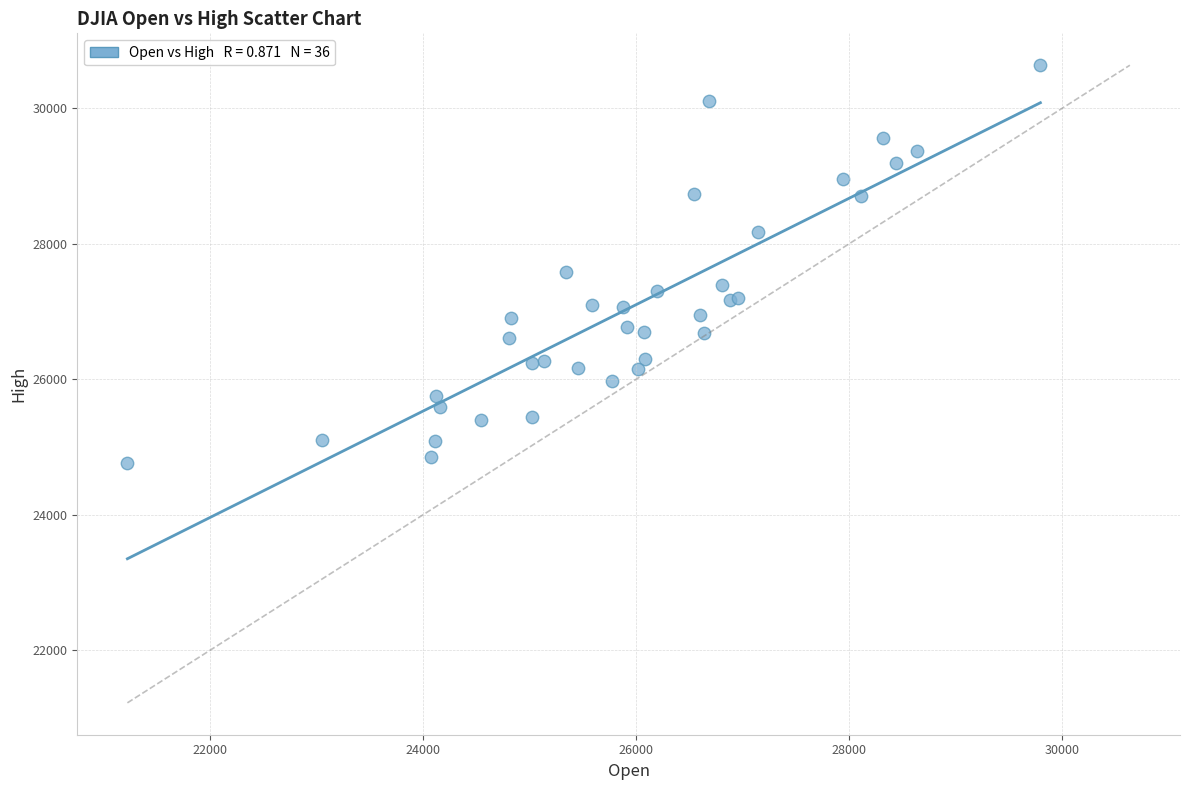

What Y value in the scatter plot is closest to 27701?

27580.2